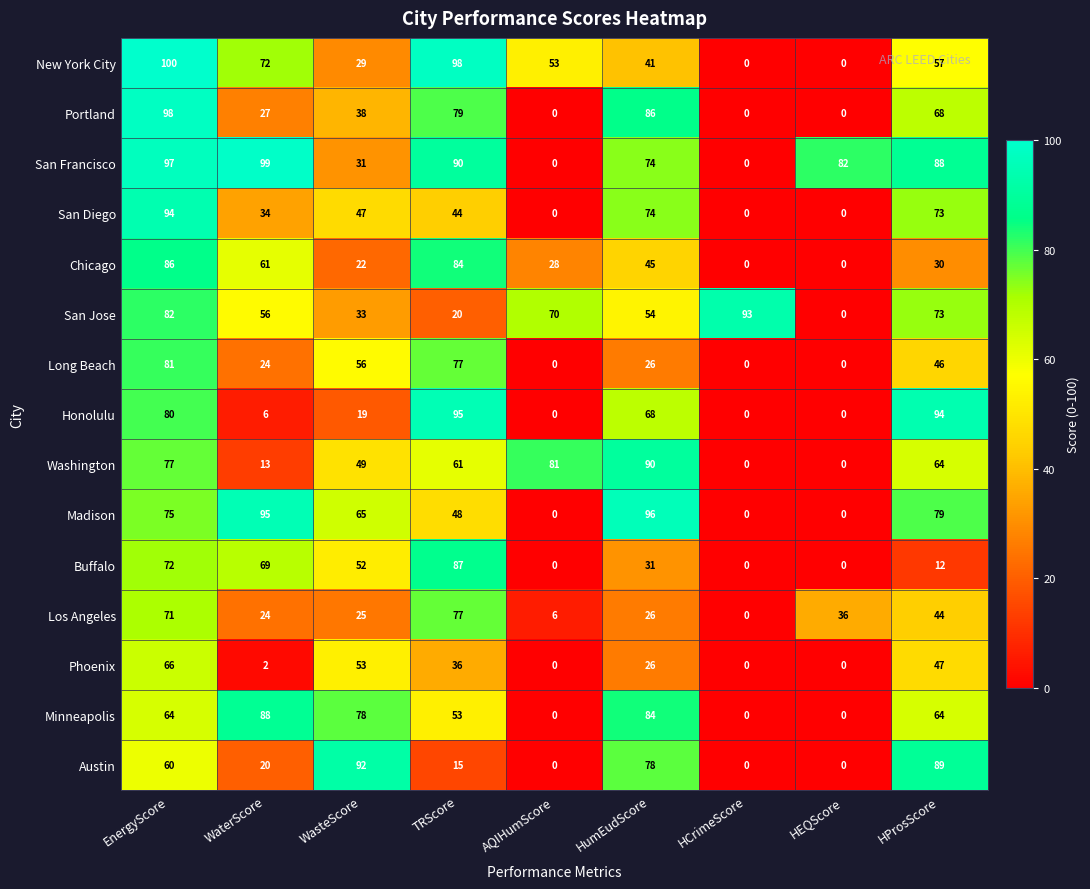

What is the greatest value displayed?

100